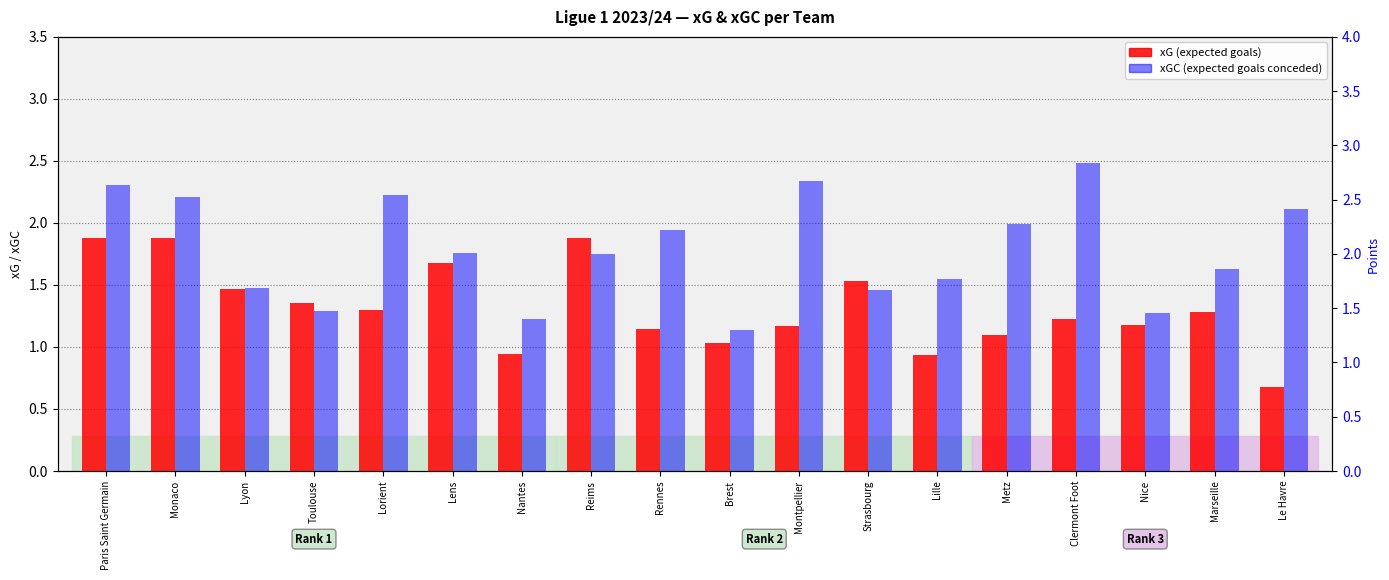

List the series in order of their peak value, lowest first.

xG, xGC